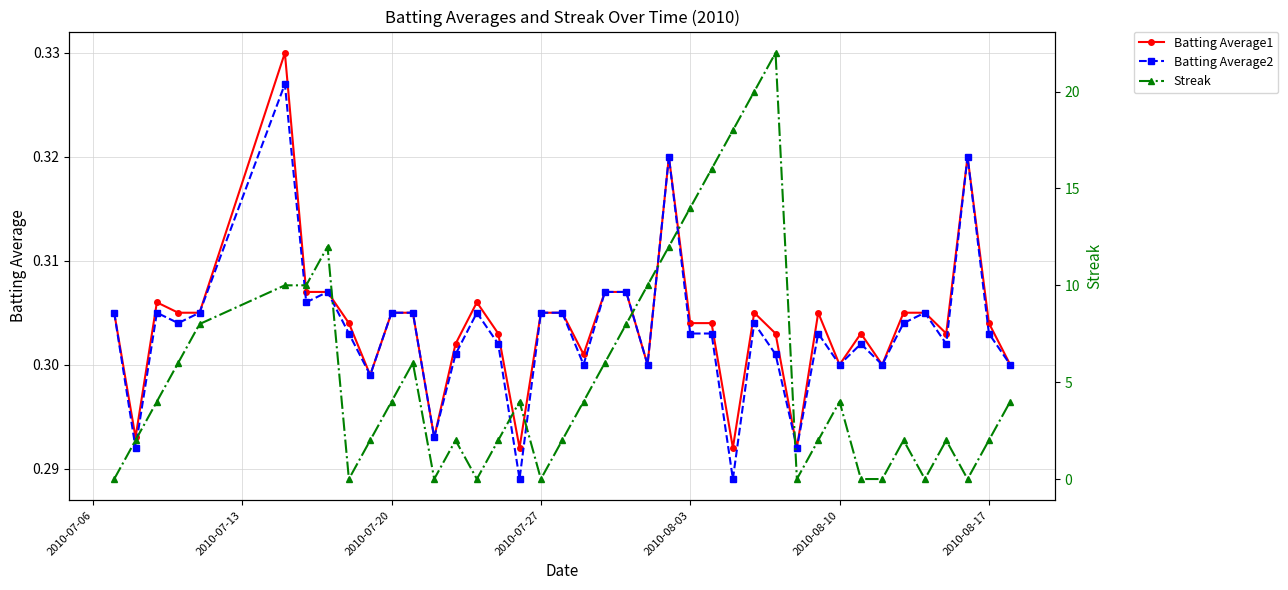

How many Batting Average1 values are between 0 and 1?

40